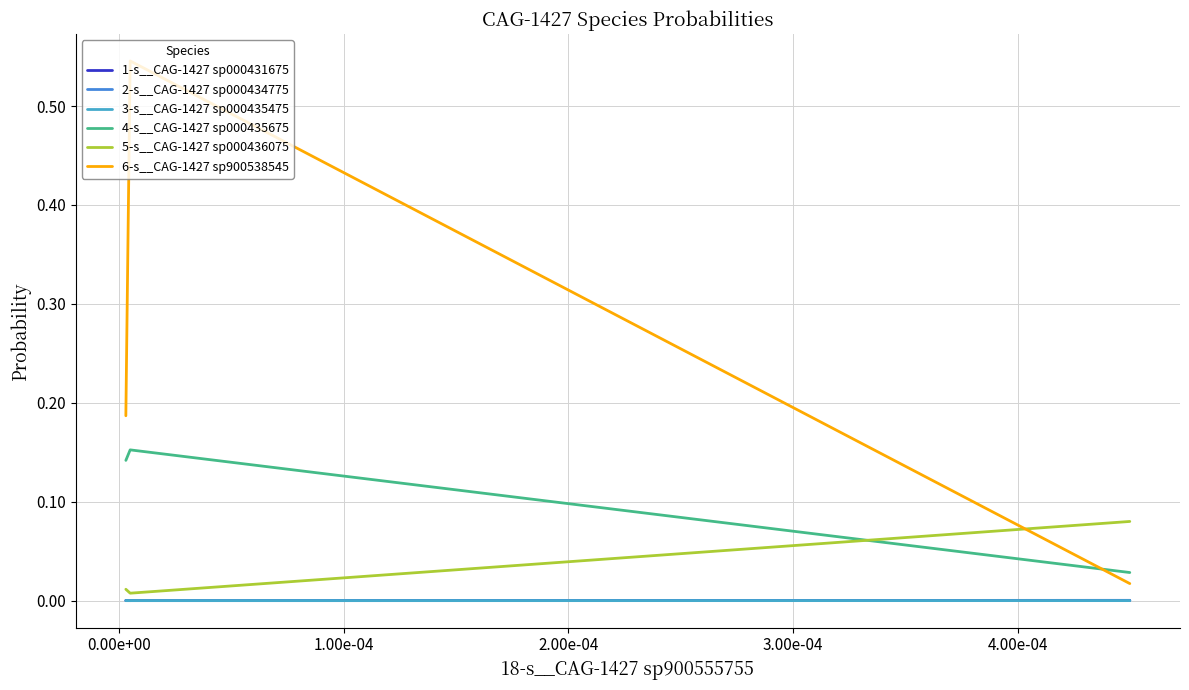

At which category does the chart reach its minimum across all series?

0.00e+00